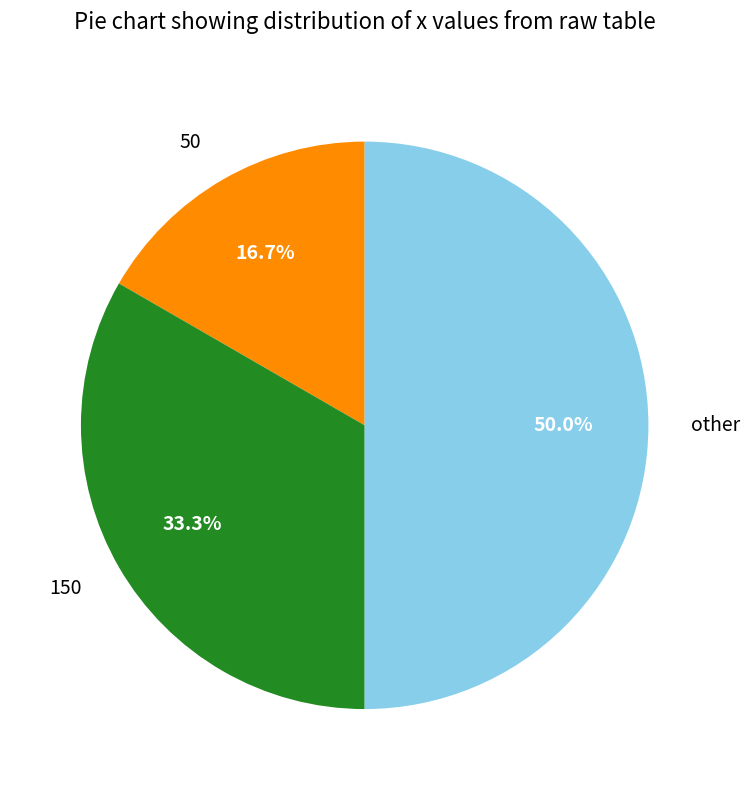

Is the sum of other and 150 greater than half?

Yes